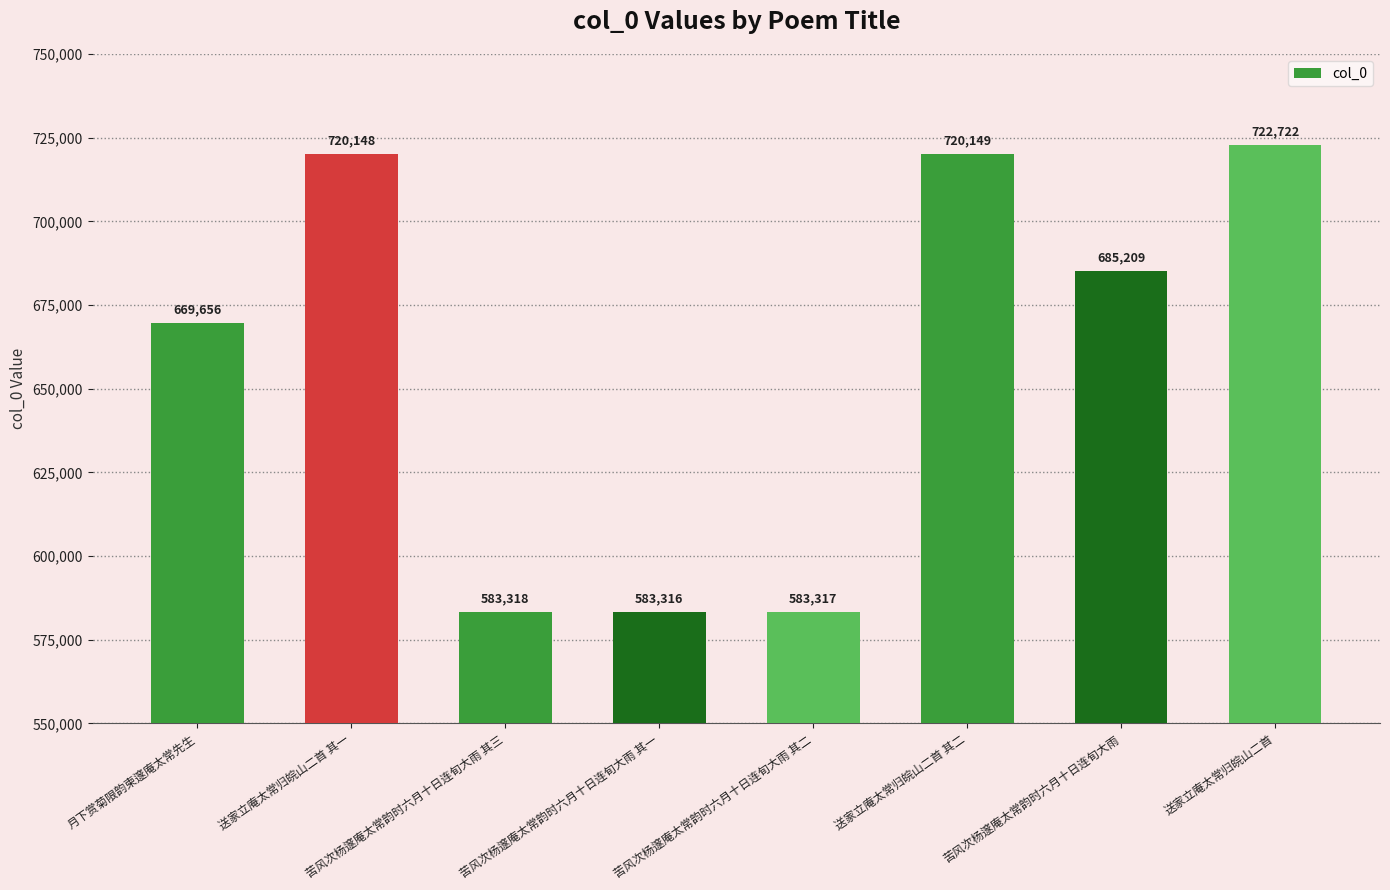

Reading left to right, transcribe all the data shown in this chart.

669656	720148	583318	583316	583317	720149	685209	722722